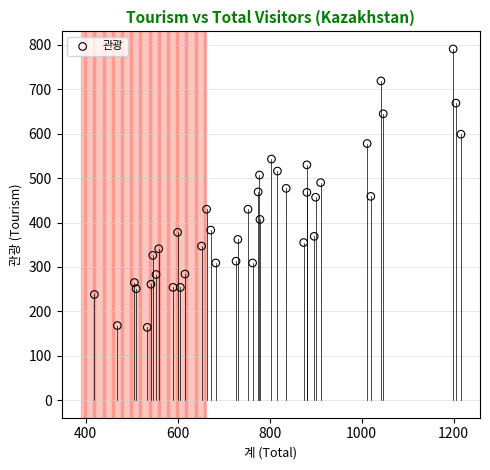

What is the range of X values (max minus min)?

797